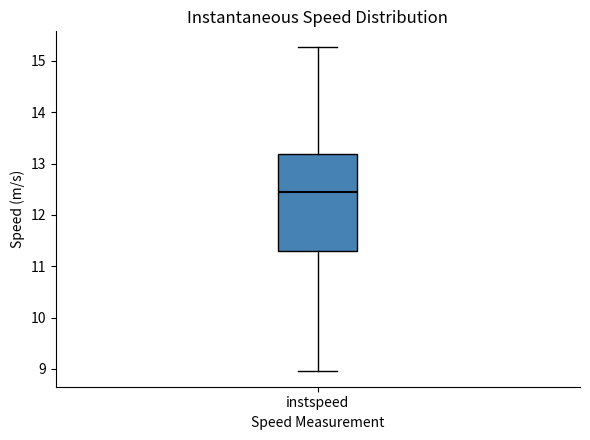

Transcribe this box plot: give where the median line is, the range the box spans, and where the two whiskers end, as read against the y-axis. The values are not printed on the chart, so give them approximately, as read against the axis.

median 12.4, box 11.3 to 13.2, whiskers 9.0 to 15.3